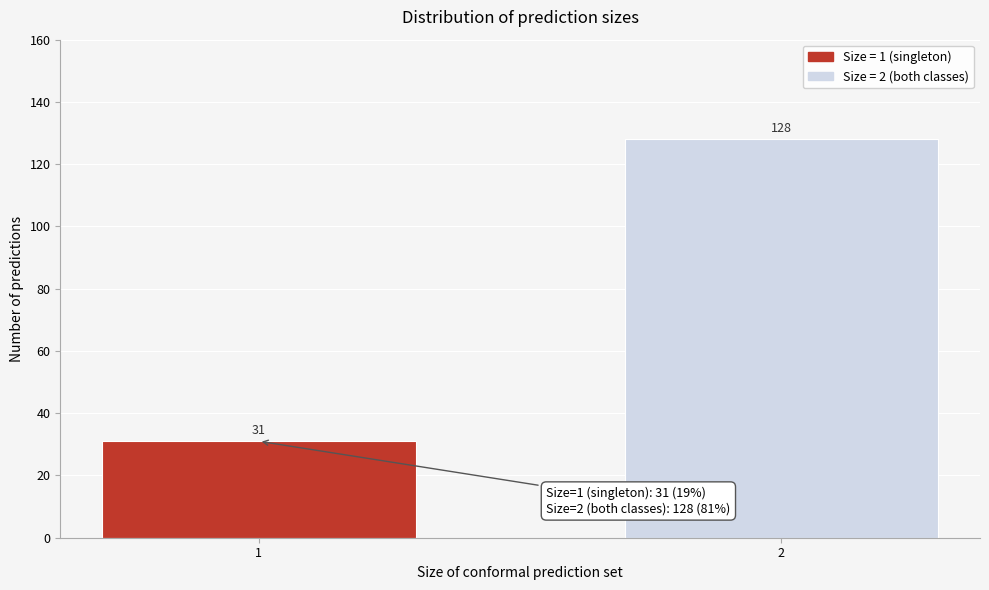

Reading left to right, list all the values displayed in this chart.

1=31	2=128